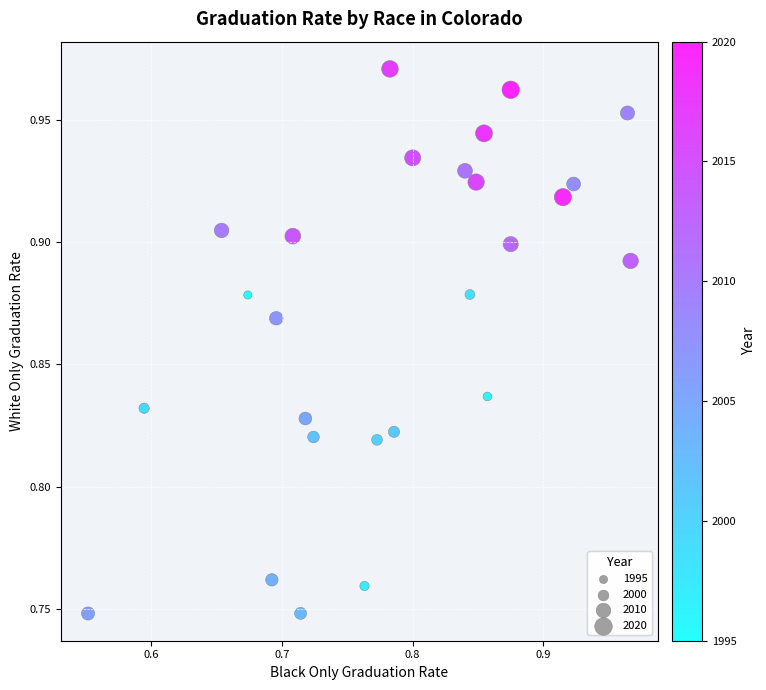

What is the range of X values (max minus min)?

0.4